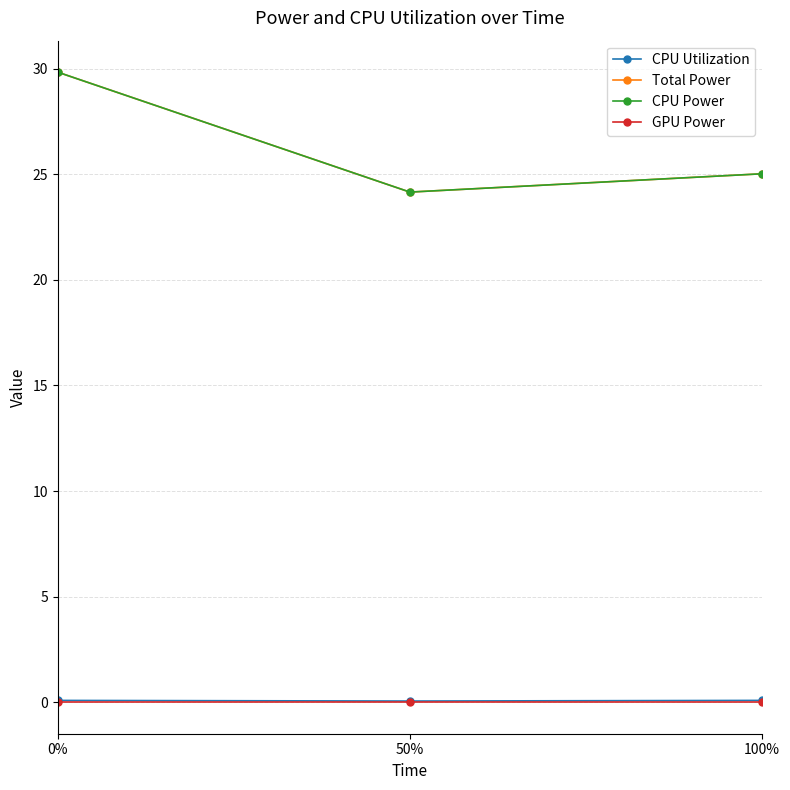

Is this an area chart (filled region under the line)?

No